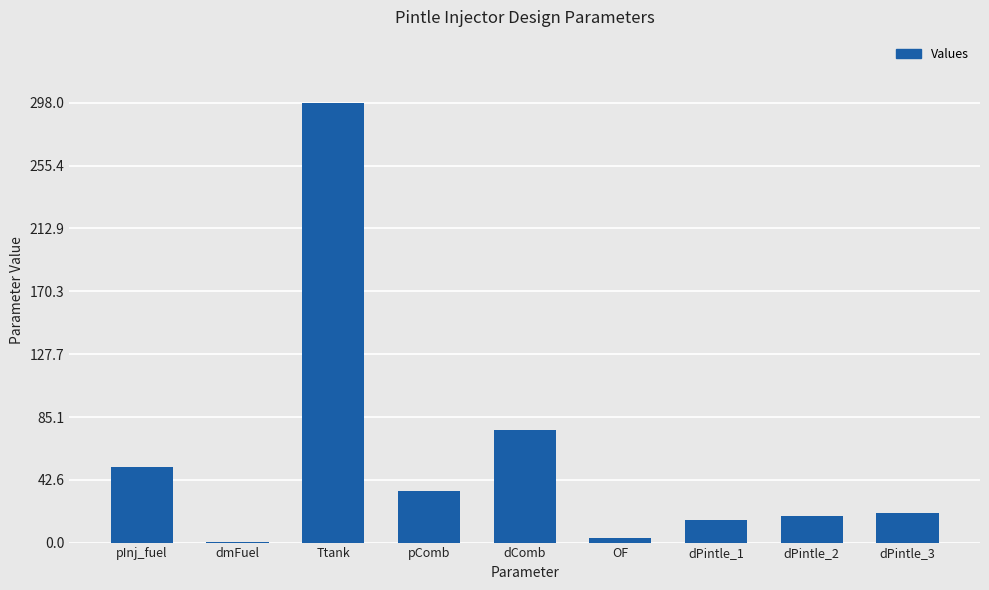

Which category has the highest value across all series?

Ttank